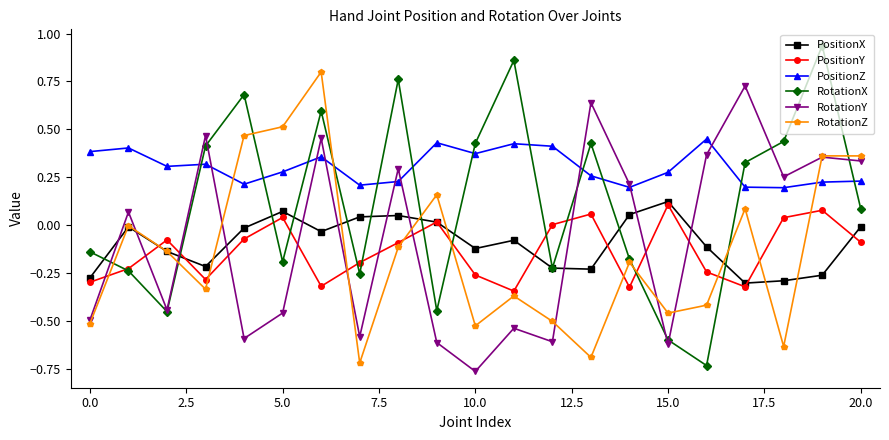

True or false: RotationX and PositionZ cross at least once.

True